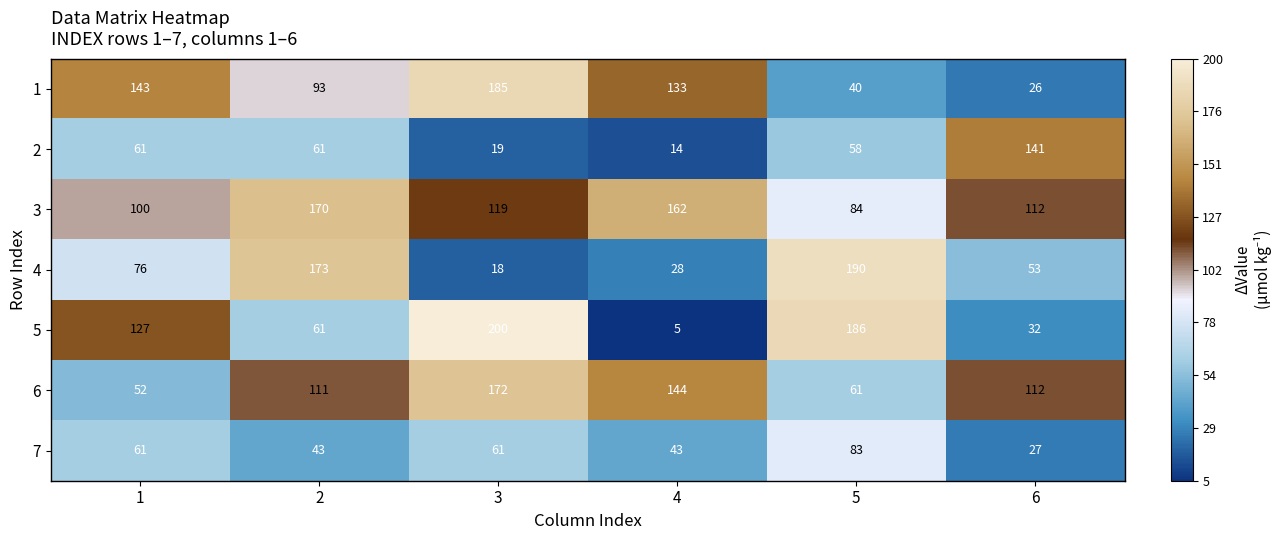

Which series has the largest total across all categories?

3